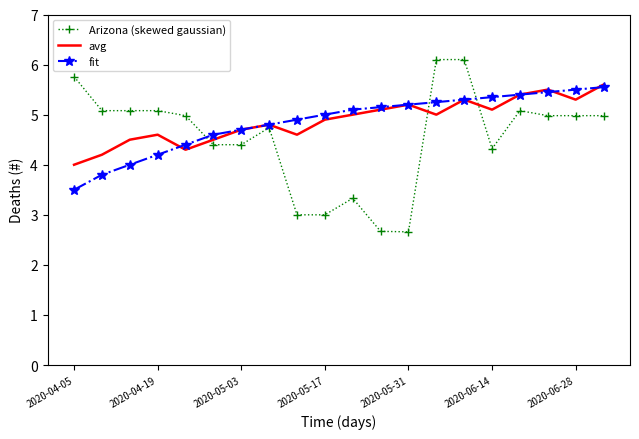

Which series has the largest range (max minus min)?

Arizona (skewed gaussian)